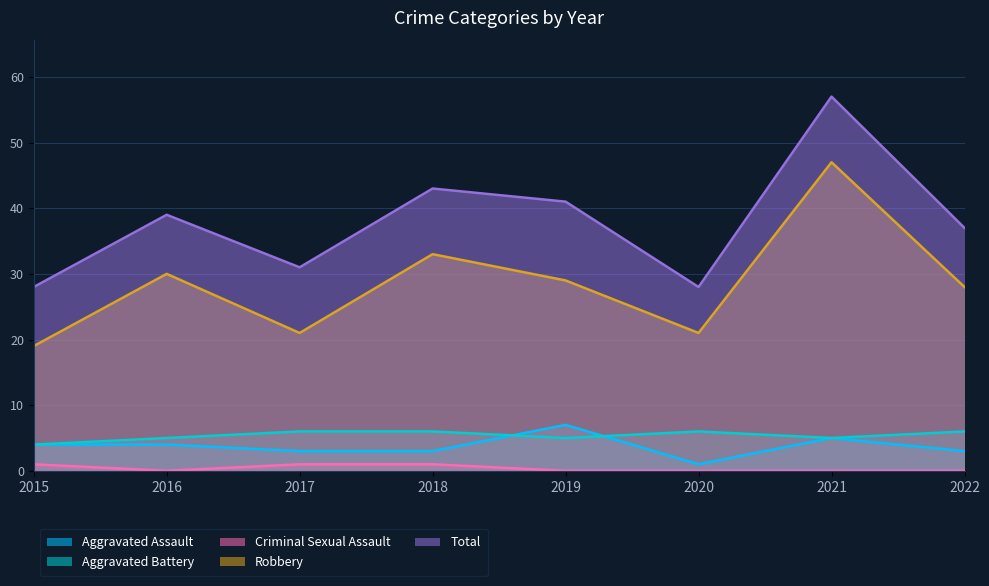

Reading left to right, list all the values displayed in this chart.

Aggravated Assault: 4	4	3	3	7	1	5	3
Aggravated Battery: 4	5	6	6	5	6	5	6
Criminal Sexual Assault: 1	0	1	1	0	0	0	0
Robbery: 19	30	21	33	29	21	47	28
Total: 28	39	31	43	41	28	57	37